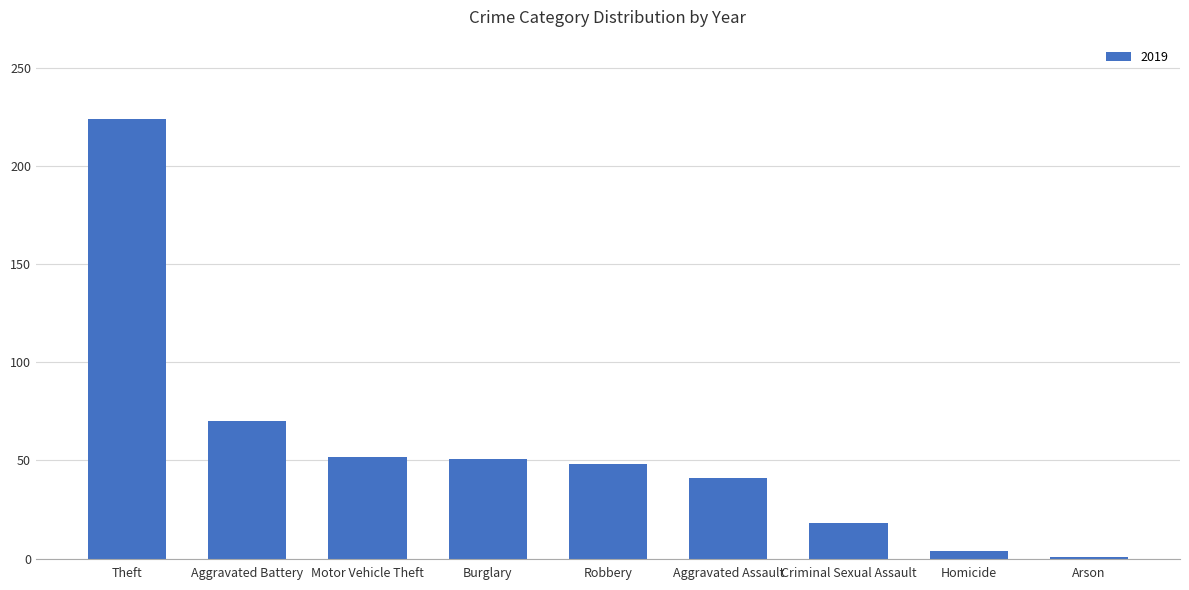

At which category does the chart reach its minimum across all series?

Arson